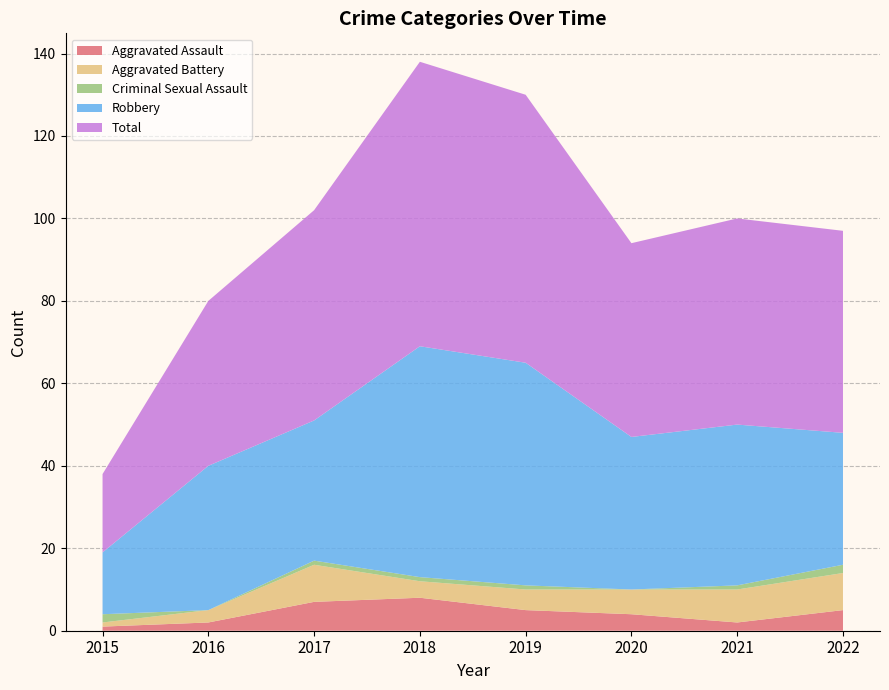

Reading right to left, transcribe all the data shown in this chart.

Aggravated Assault: 5	2	4	5	8	7	2	1
Aggravated Battery: 9	8	6	5	4	9	3	1
Criminal Sexual Assault: 2	1	0	1	1	1	0	2
Robbery: 32	39	37	54	56	34	35	15
Total: 49	50	47	65	69	51	40	19